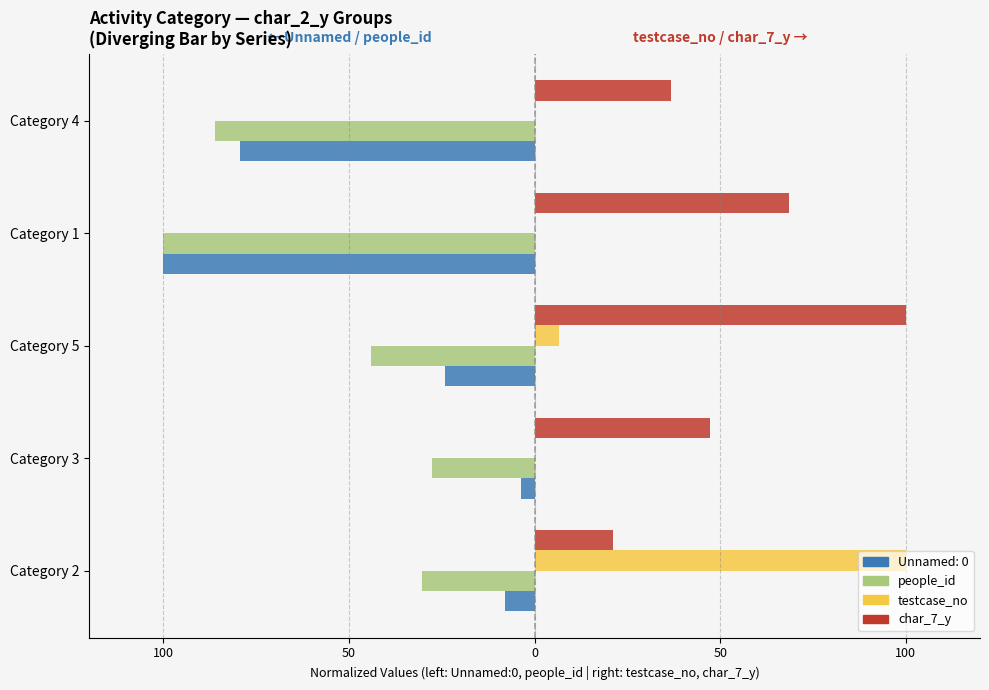

What are all the series names shown in the legend?

Unnamed: 0, people_id, testcase_no, char_7_y